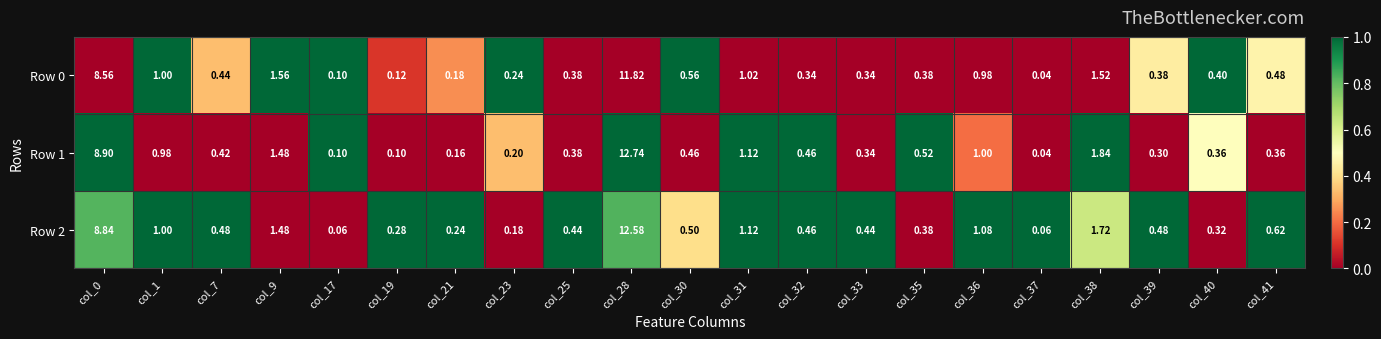

Which label corresponds to the largest value in the chart?

col_28